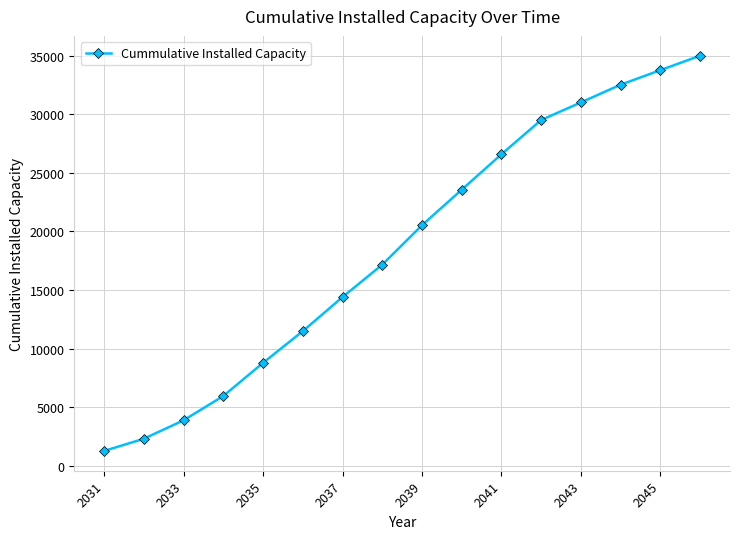

How many data points are less than 20521?

8